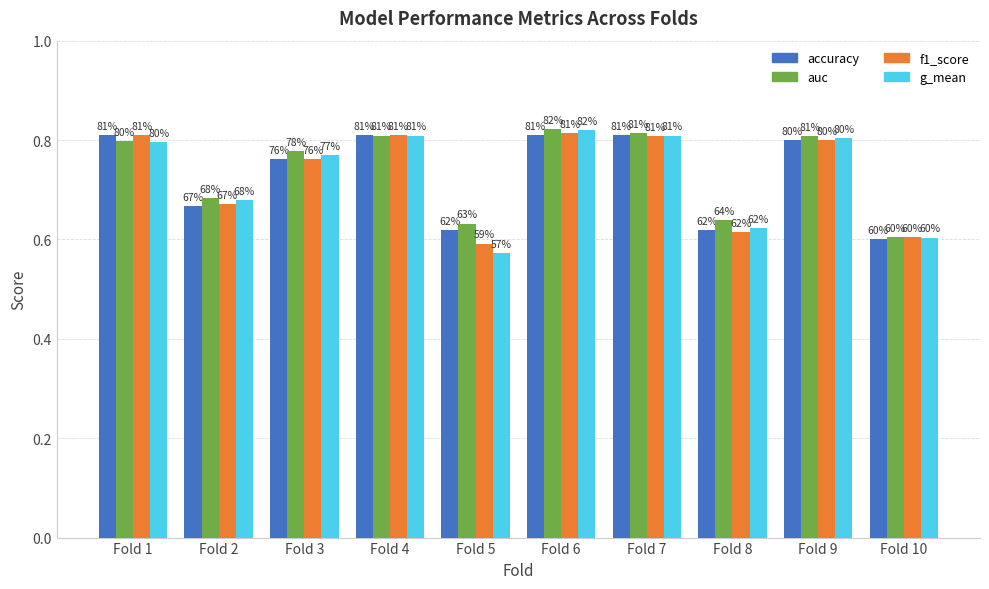

Which category has the highest value across all series?

Fold 6